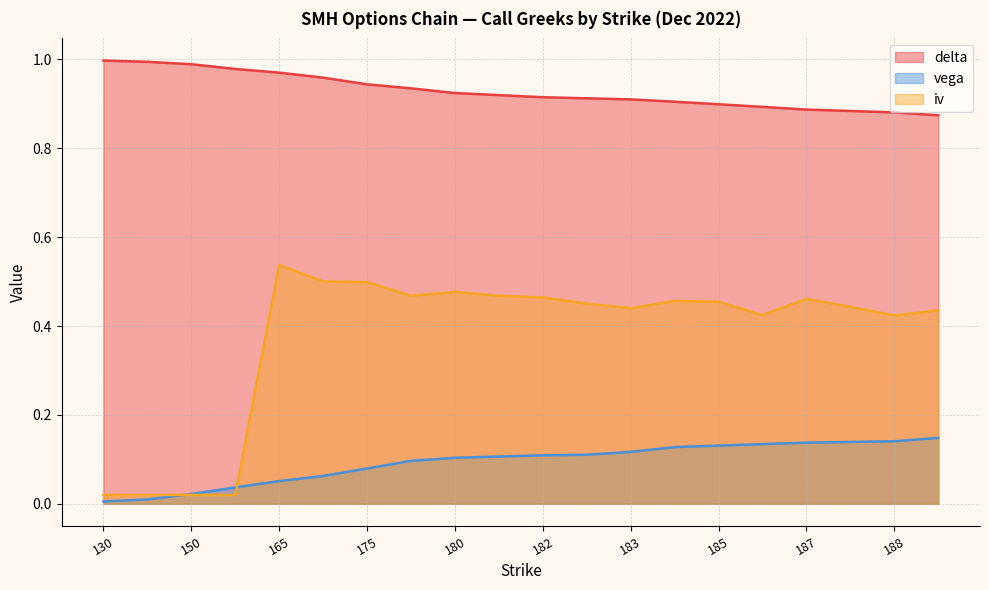

True or false: iv and vega cross at least once.

True